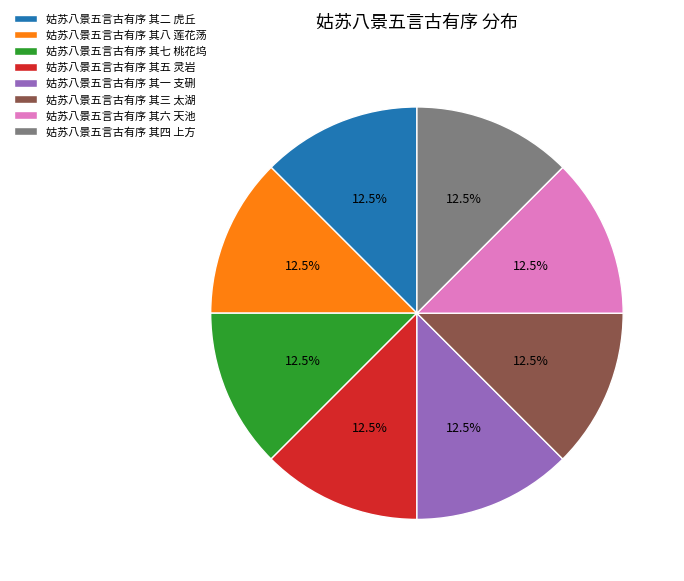

Approximately how many times larger is the value at 姑苏八景五言古有序 其七 桃花坞 compared to 姑苏八景五言古有序 其八 莲花荡?

1.0